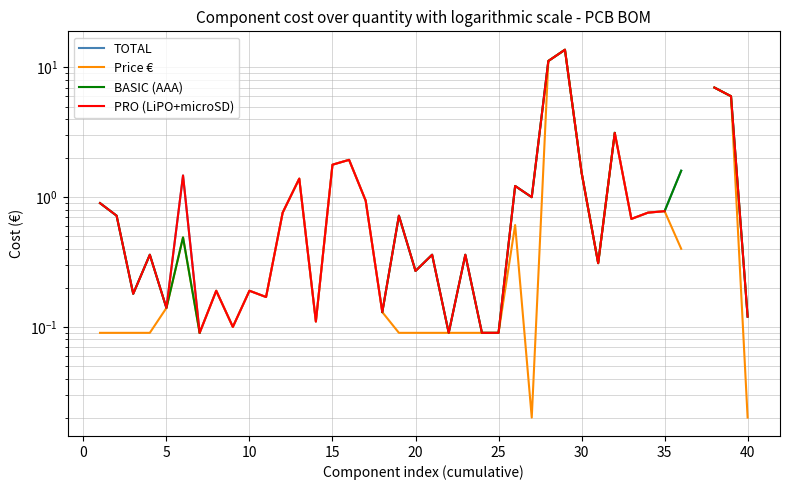

Is the value of TOTAL at 31 greater than the value of PRO (LiPO+microSD) at 24?

Yes